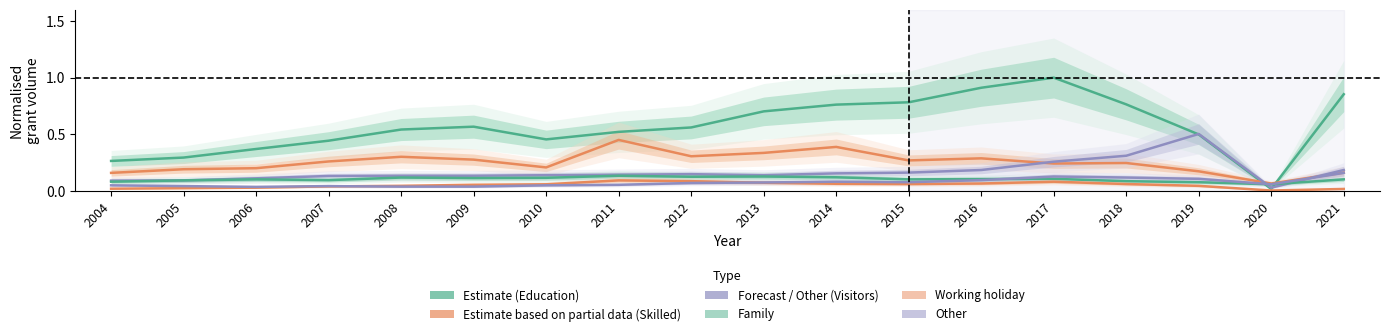

At which label does Other reach its minimum?

2006